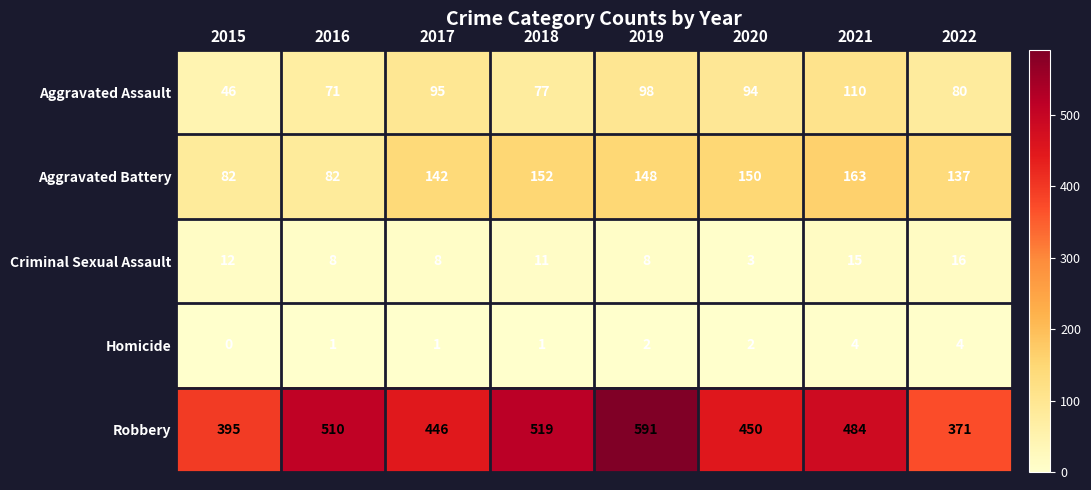

Rank the series by their maximum value, from highest to lowest.

Robbery, Aggravated Battery, Aggravated Assault, Criminal Sexual Assault, Homicide